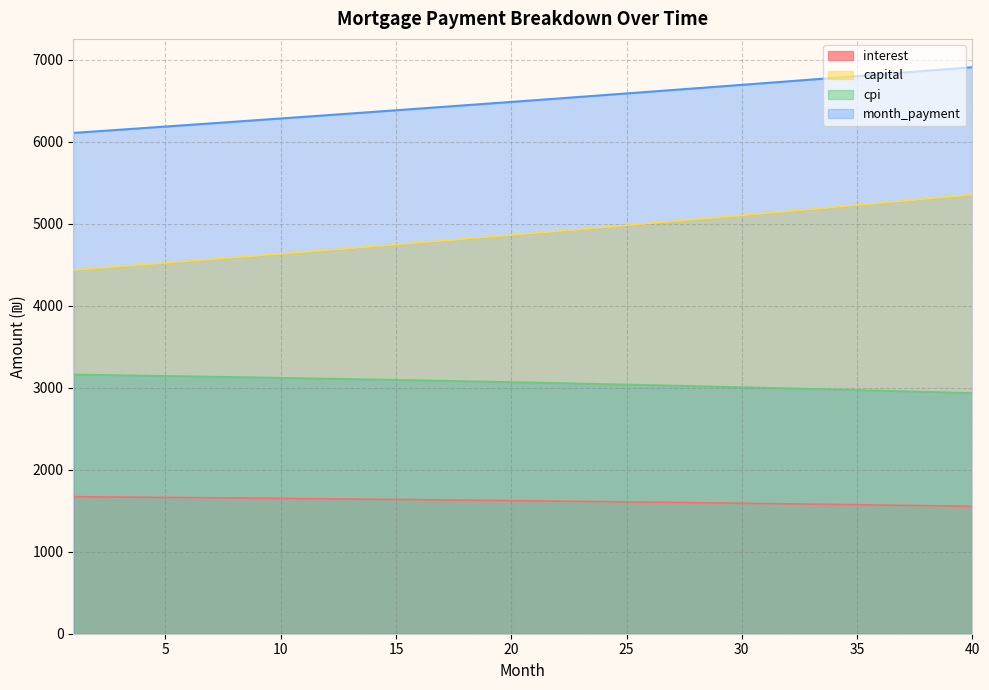

Reading right to left, extract all data points from this chart.

interest: 1554.5	1558.5	1562.4	1566.3	1570.1	1573.8	1577.5	1581.2	1584.8	1588.3	1591.8	1595.3	1598.7	1602.0	1605.3	1608.5	1611.7	1614.9	1617.9	1621.0	1624.0	1626.9	1629.8	1632.7	1635.5	1638.2	1640.9	1643.6	1646.2	1648.7	1651.3	1653.7	1656.2	1658.5	1660.9	1663.2	1665.4	1667.7	1669.8	1671.9
capital: 5356.9	5331.1	5305.4	5279.9	5254.4	5229.1	5204.0	5178.9	5154.0	5129.1	5104.4	5079.9	5055.4	5031.1	5006.8	4982.7	4958.7	4934.9	4911.1	4887.4	4863.9	4840.5	4817.2	4794.0	4770.9	4747.9	4725.1	4702.3	4679.7	4657.1	4634.7	4612.4	4590.2	4568.1	4546.1	4524.2	4502.4	4480.7	4459.1	4437.7
cpi: 2936.6	2944.2	2951.8	2959.2	2966.5	2973.7	2980.9	2987.9	2994.8	3001.6	3008.3	3014.9	3021.5	3027.9	3034.2	3040.4	3046.6	3052.6	3058.5	3064.4	3070.1	3075.8	3081.4	3086.9	3092.2	3097.5	3102.8	3107.9	3112.9	3117.8	3122.7	3127.5	3132.2	3136.8	3141.3	3145.7	3150.1	3154.3	3158.5	3162.6
month_payment: 6911.4	6889.6	6867.8	6846.1	6824.5	6803.0	6781.5	6760.1	6738.8	6717.5	6696.3	6675.1	6654.1	6633.1	6612.1	6591.3	6570.5	6549.7	6529.0	6508.4	6487.9	6467.4	6447.0	6426.6	6406.4	6386.1	6366.0	6345.9	6325.8	6305.9	6286.0	6266.1	6246.4	6226.6	6207.0	6187.4	6167.9	6148.4	6129.0	6109.6